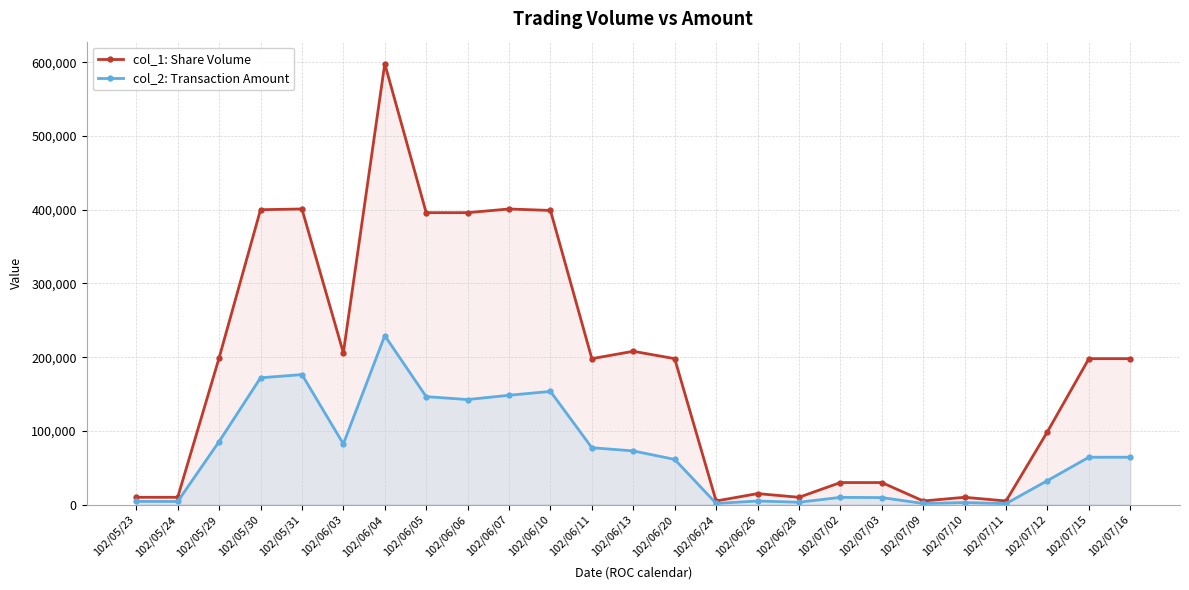

Which series has the largest total across all categories?

col_1: Share Volume